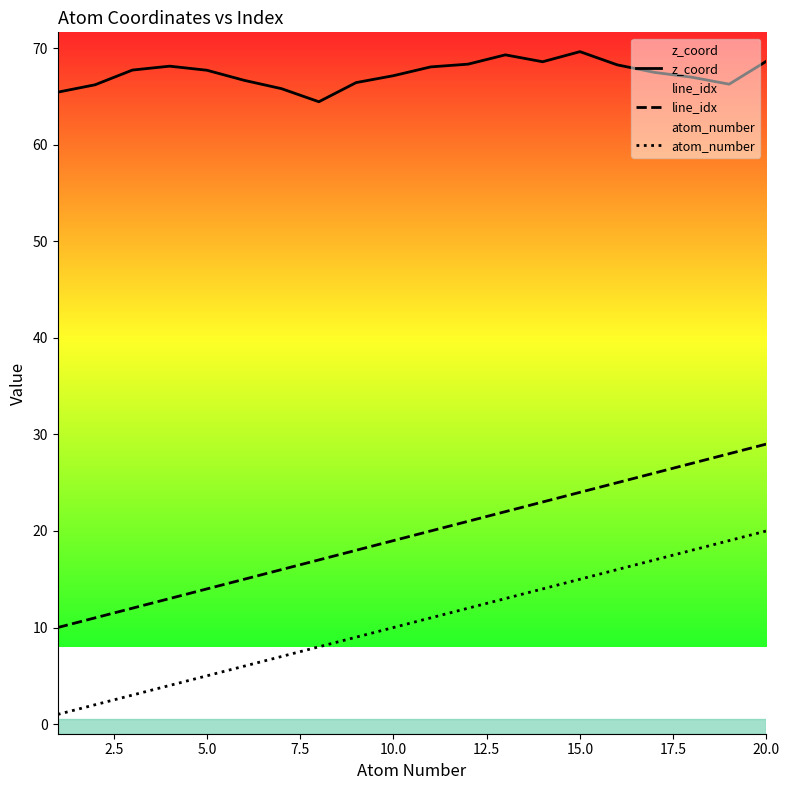

What is the total value across all series at 10.0?

96.1